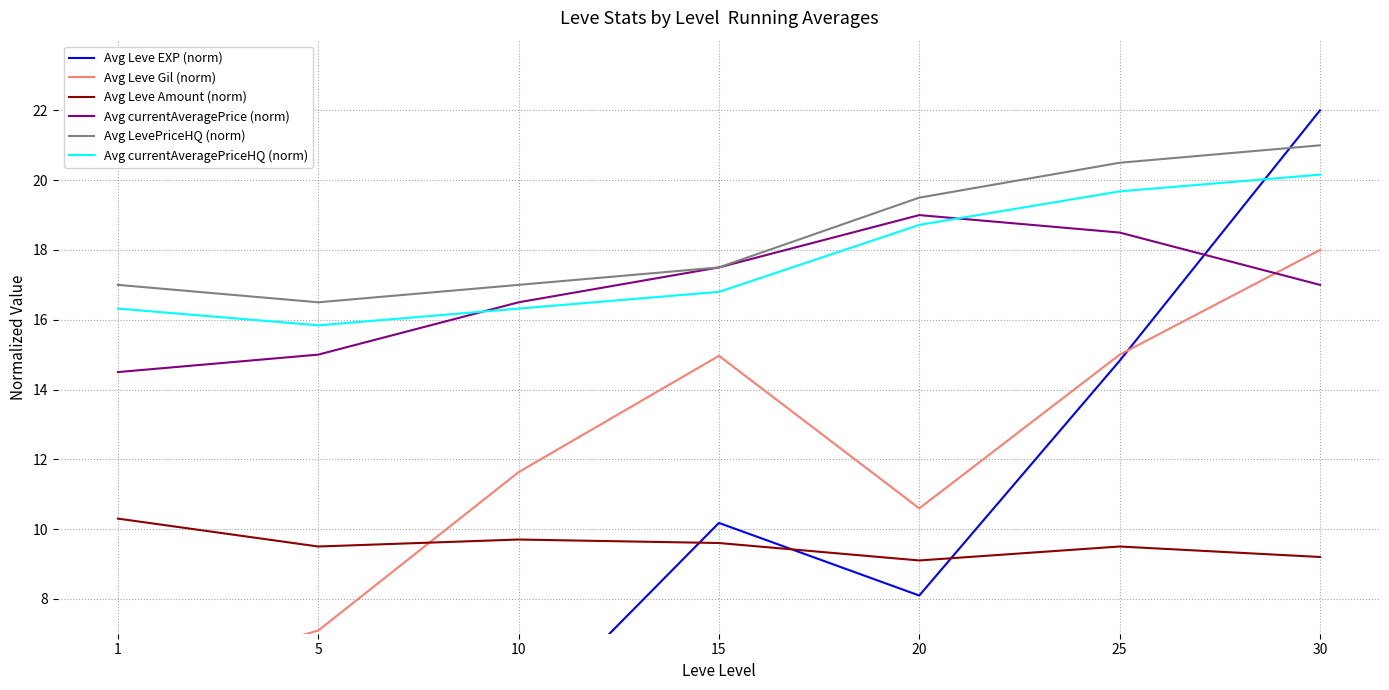

Reading left to right, what are all the values shown in this chart?

Avg Leve EXP (norm): 1=0.4	5=1.6	10=4.4	15=10.2	20=8.1	25=14.8	30=22.0
Avg Leve Gil (norm): 1=5.4	5=7.1	10=11.6	15=15.0	20=10.6	25=15.0	30=18.0
Avg Leve Amount (norm): 1=10.3	5=9.5	10=9.7	15=9.6	20=9.1	25=9.5	30=9.2
Avg currentAveragePrice (norm): 1=14.5	5=15.0	10=16.5	15=17.5	20=19.0	25=18.5	30=17.0
Avg LevePriceHQ (norm): 1=17.0	5=16.5	10=17.0	15=17.5	20=19.5	25=20.5	30=21.0
Avg currentAveragePriceHQ (norm): 1=16.3	5=15.8	10=16.3	15=16.8	20=18.7	25=19.7	30=20.2